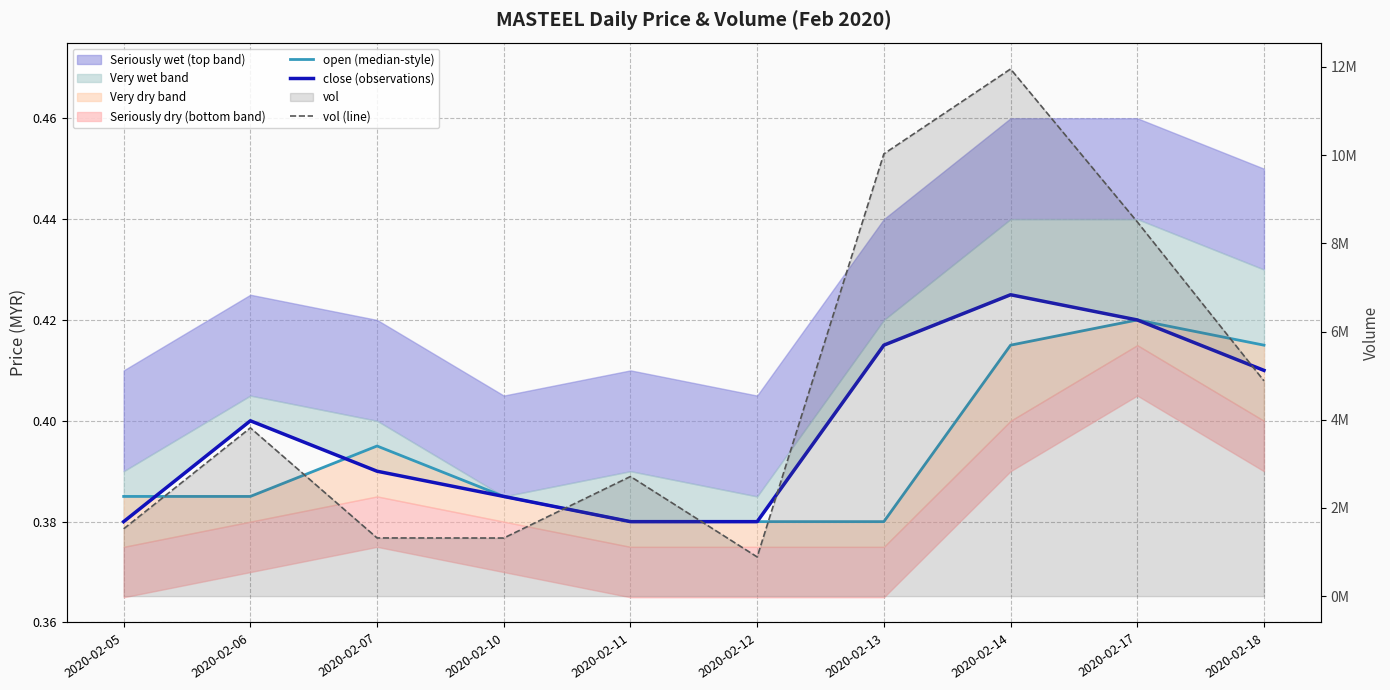

Rank the series by their maximum value, from highest to lowest.

vol (line), close (observations), open (median-style)